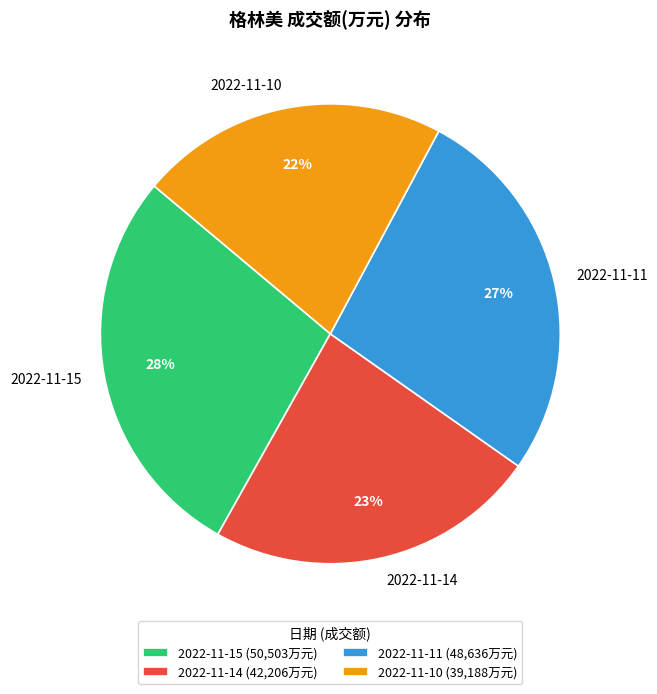

Is it true that 2022-11-10 is 22% of the pie?

True